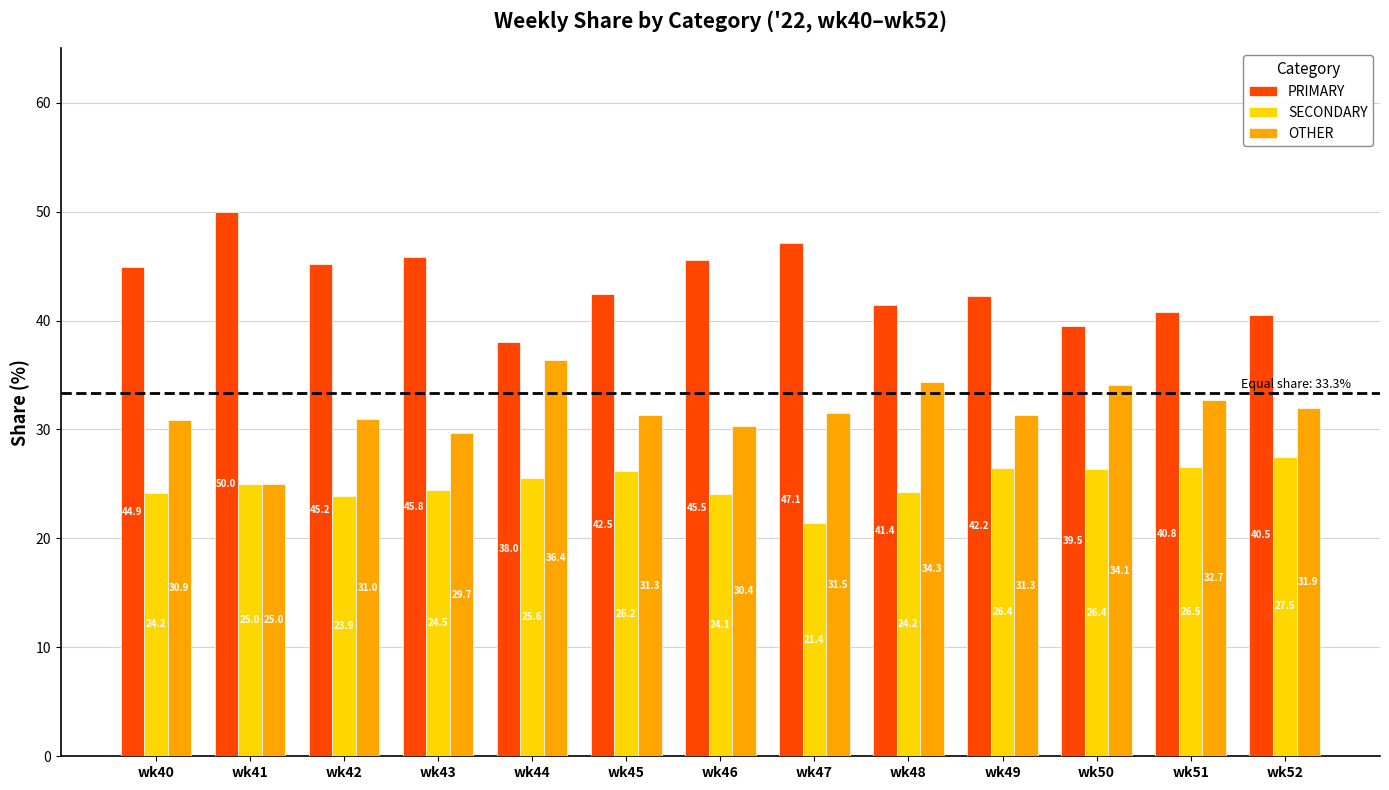

At how many categories does at least one series exceed 23?

13